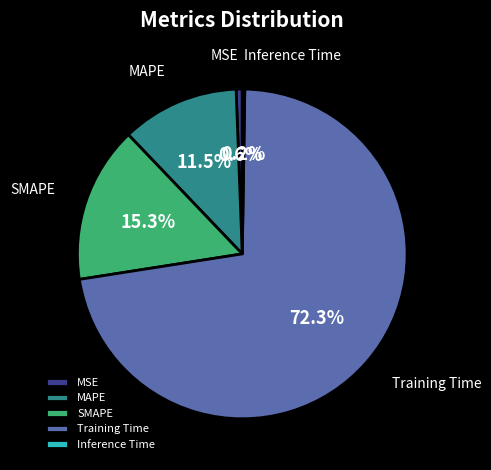

Which has a higher value, MSE or SMAPE?

SMAPE